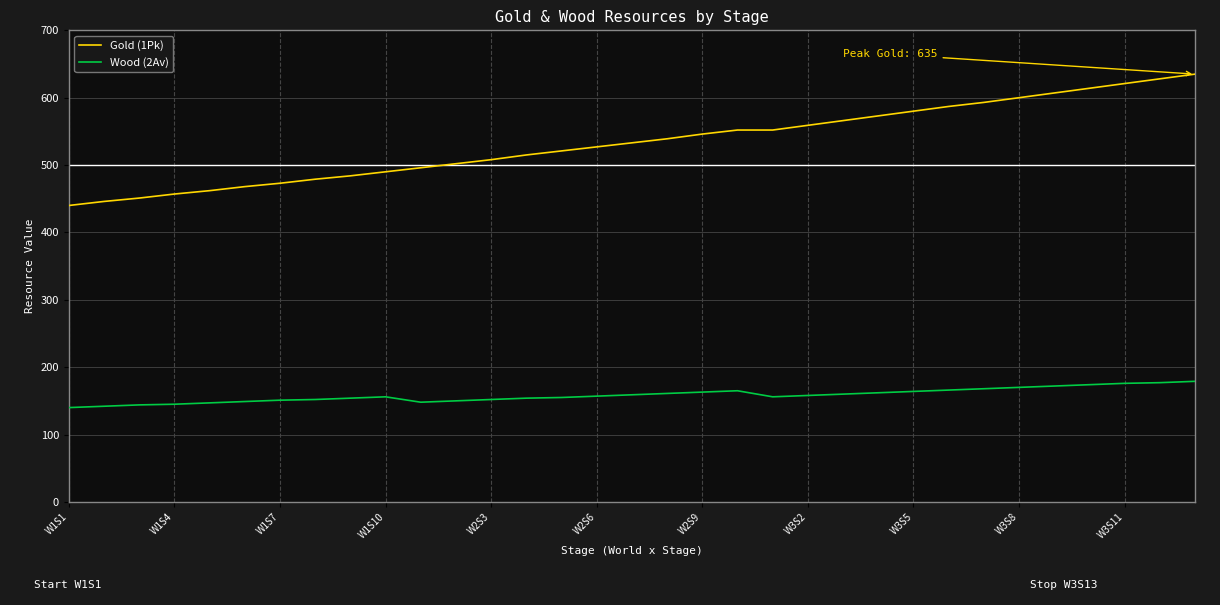

What is the difference between the maximum and minimum values in the Gold (1Pk) series?

195